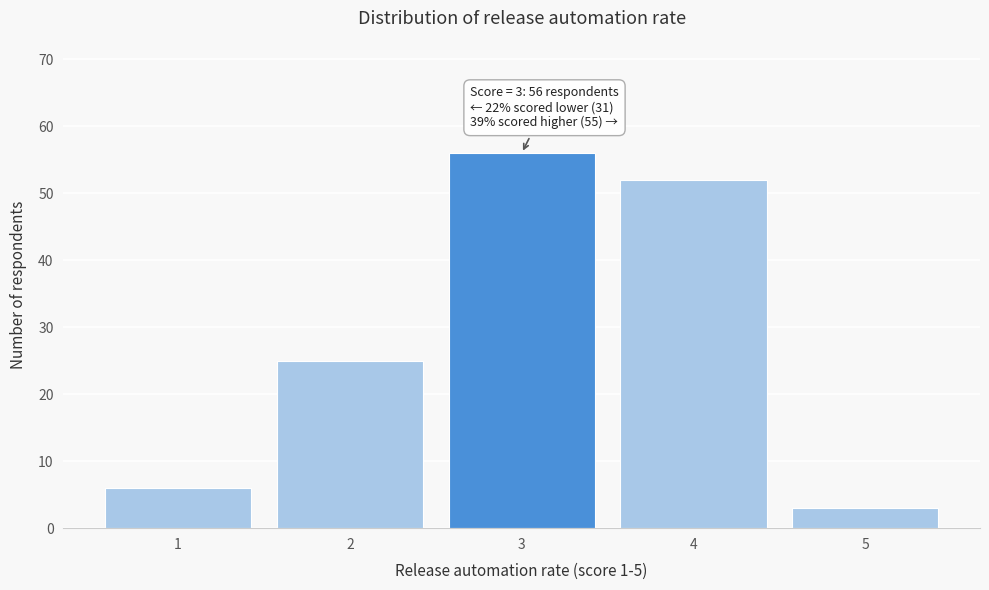

Reading right to left, transcribe all the data shown in this chart.

3	52	56	25	6